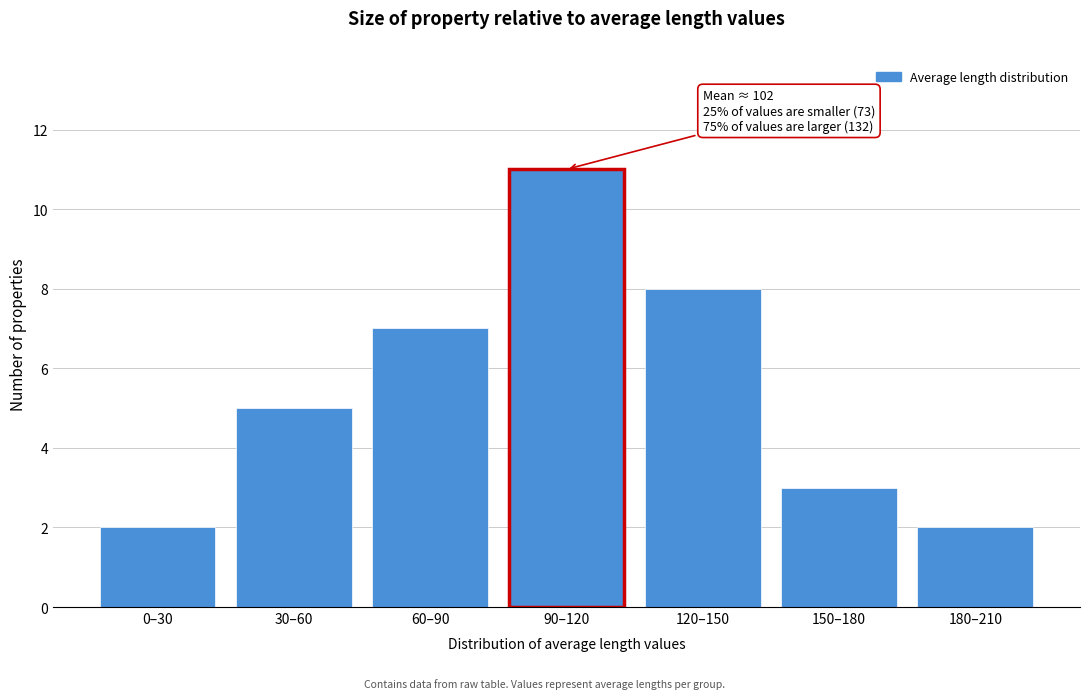

Reading left to right, list all the values displayed in this chart.

0–30=2	30–60=5	60–90=7	90–120=11	120–150=8	150–180=3	180–210=2